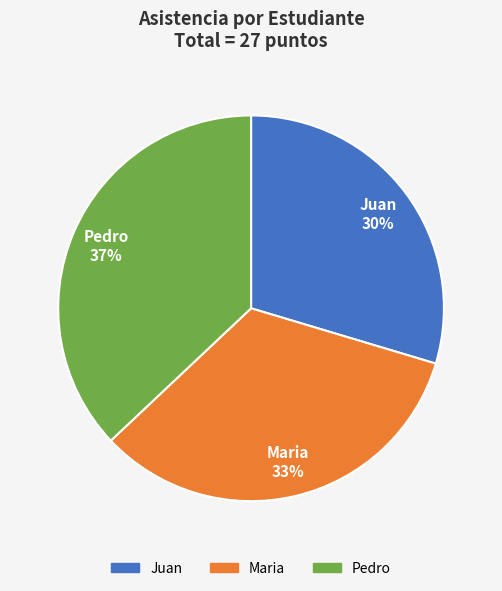

Combined, do Maria and Juan account for over 50%?

Yes